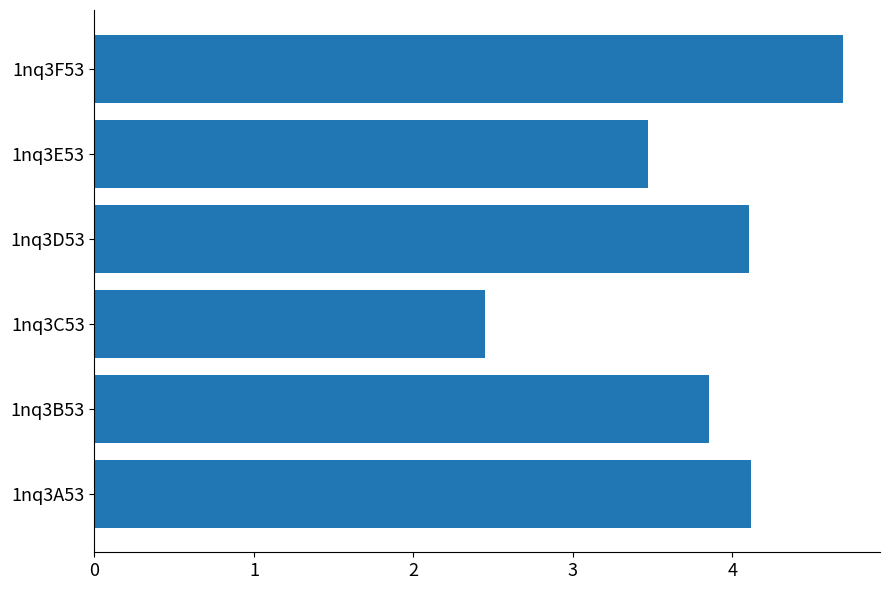

What is the approximate value at 1nq3B53?

3.9